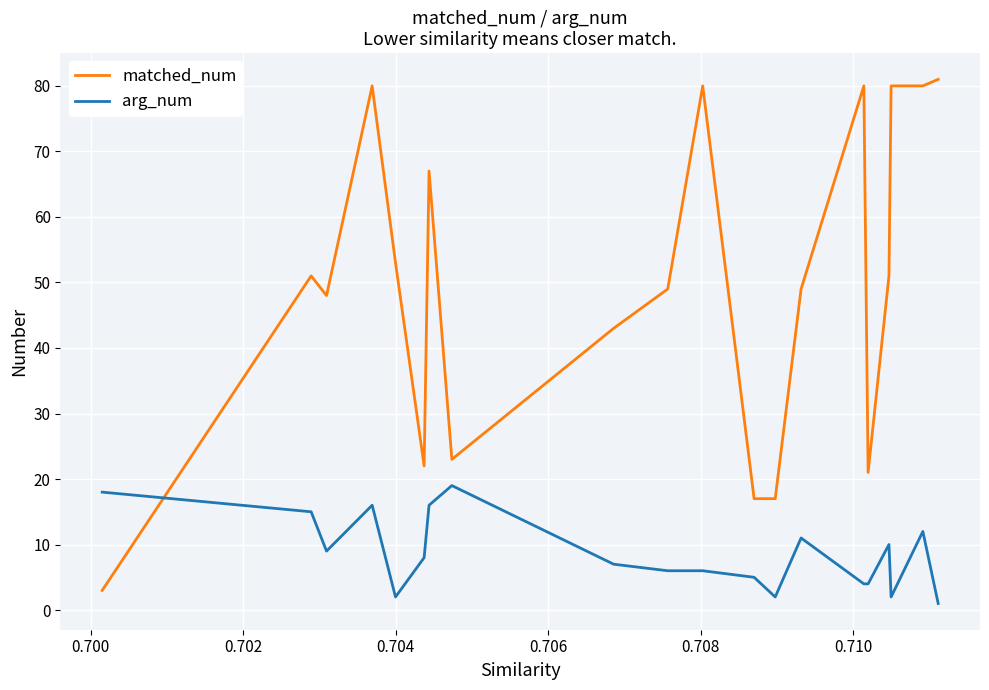

How many intersections are there between arg_num and matched_num?

1